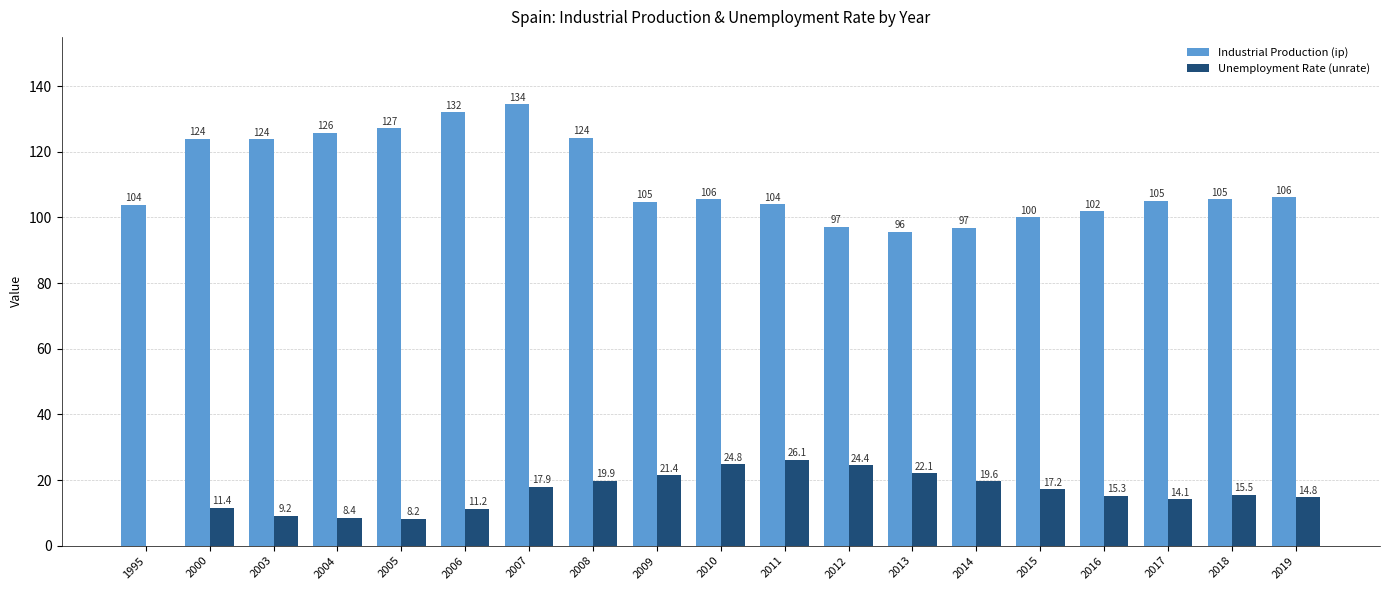

Count the number of data series in this chart.

2